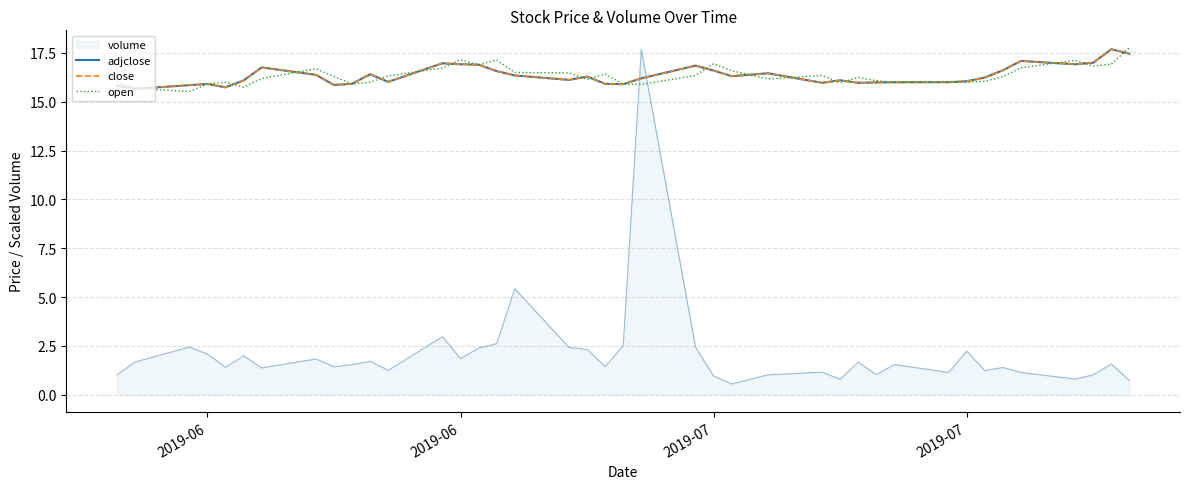

Where is the first local minimum for adjclose?

2019-06